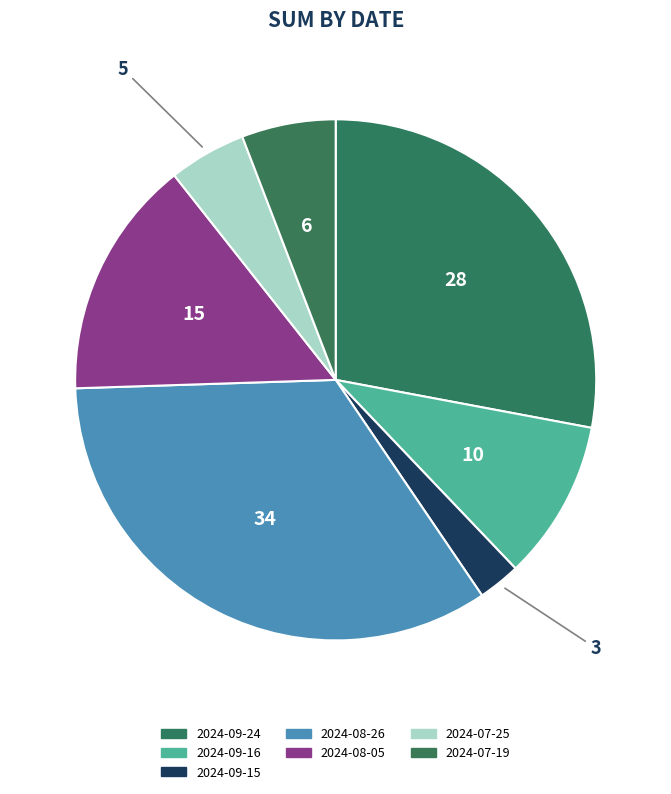

Is it true that 2024-09-15 is 3% of the pie?

True